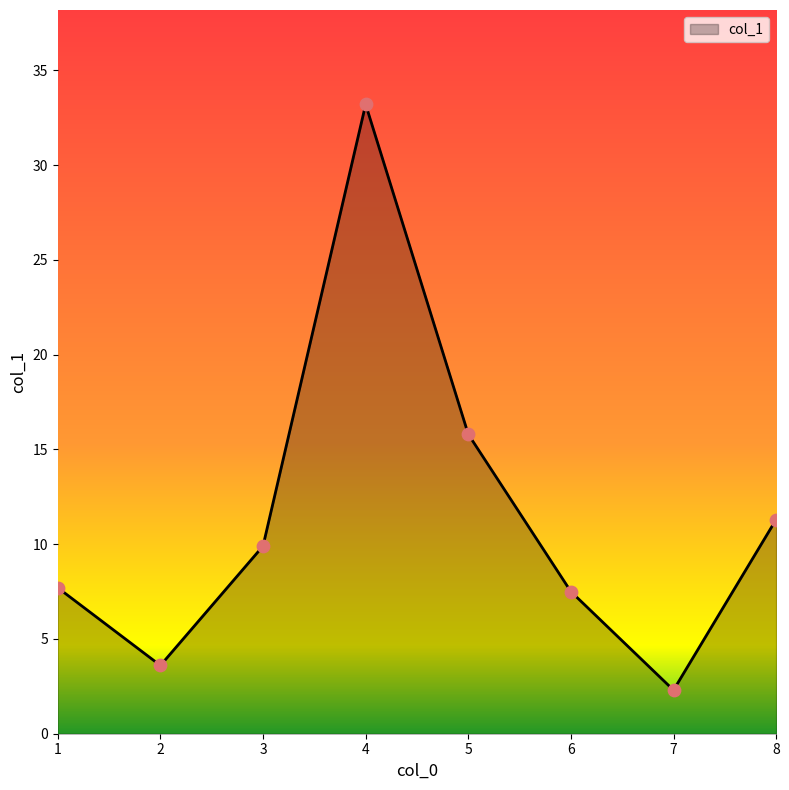

Approximately how many times larger is the value at 2 compared to 3?

0.4